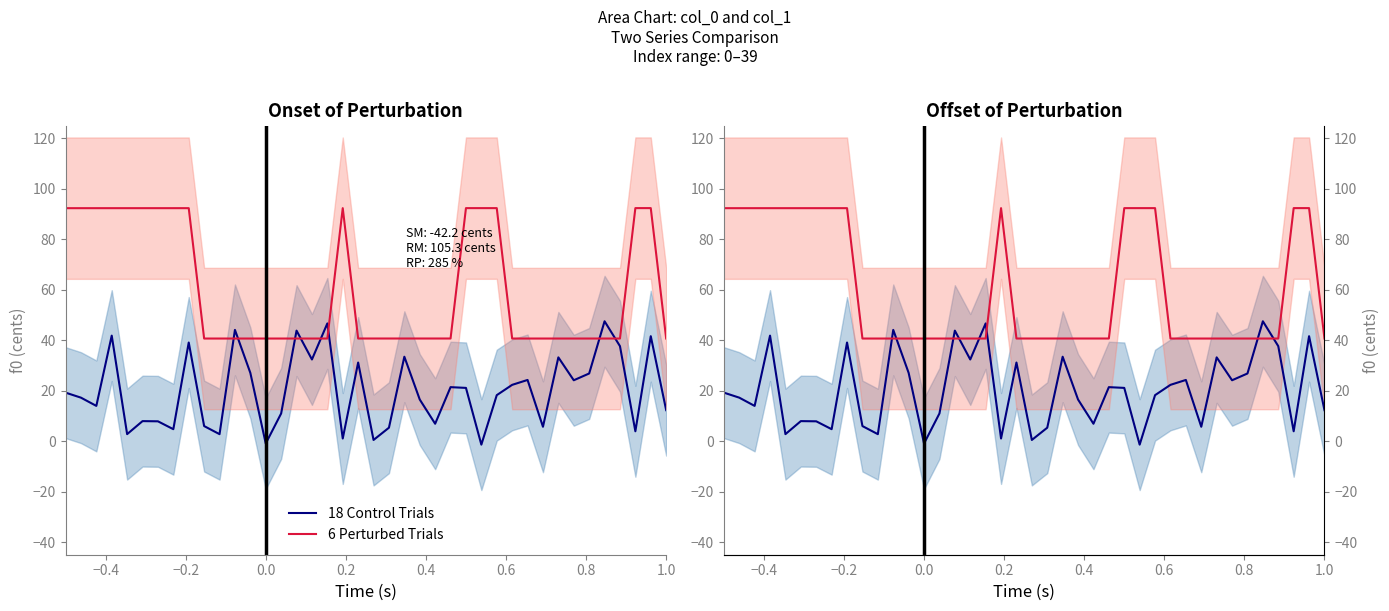

True or false: 18 Control Trials has more than 2 points higher than both neighbors.

True